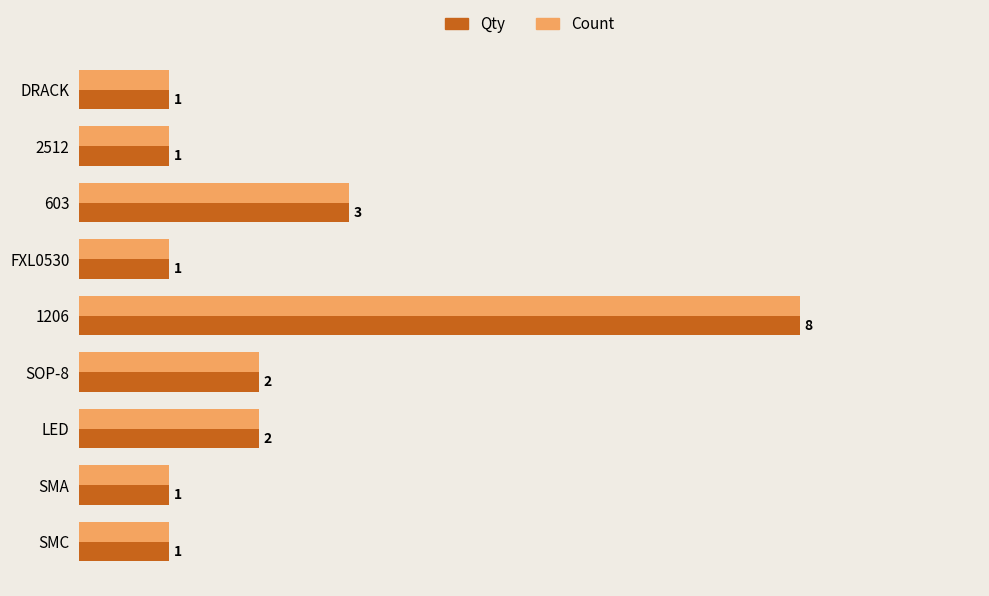

Is the value of Count at LED greater than the value of Qty at SMA?

Yes